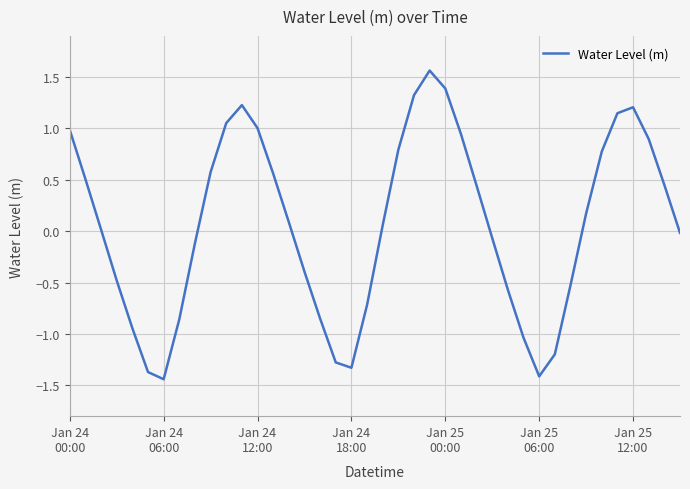

What is the smallest value displayed?

-1.4